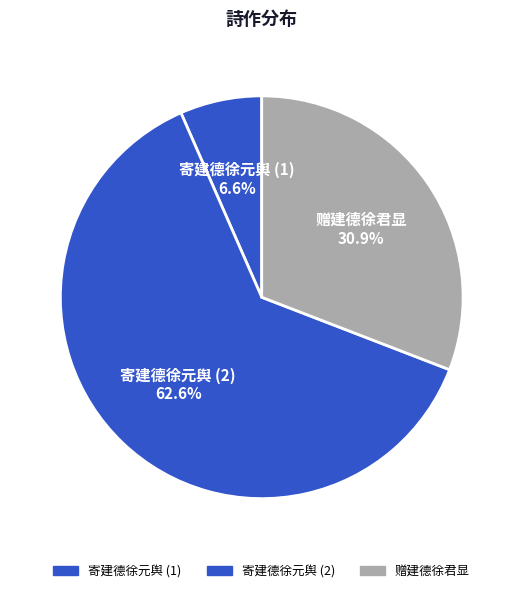

Which category accounts for the majority?

寄建德徐元舆 (2)